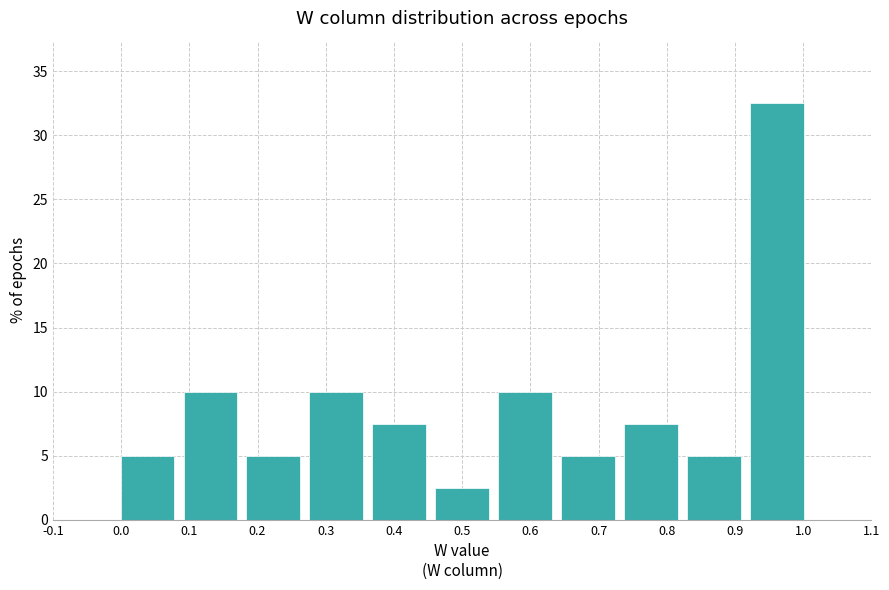

Reading left to right, list every bar in this chart as the range it spans on the x-axis followed by its height. Neither the bar edges nor the heights are printed on the chart, so give them approximately, as read against the axes.

-0.10 to -0.01: 0
-0.01 to 0.08: 5.0
0.08 to 0.18: 10.0
0.18 to 0.27: 5.0
0.27 to 0.36: 10.0
0.36 to 0.45: 7.5
0.45 to 0.55: 2.5
0.55 to 0.64: 10.0
0.64 to 0.73: 5.0
0.73 to 0.82: 7.5
0.82 to 0.92: 5.0
0.92 to 1.01: 32.5
1.01 to 1.10: 0